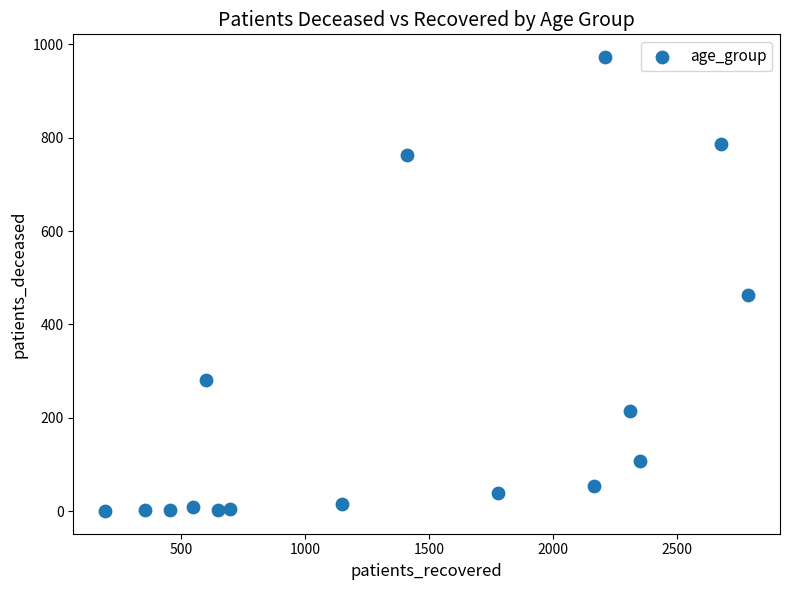

What is the range of Y values (max minus min)?

973